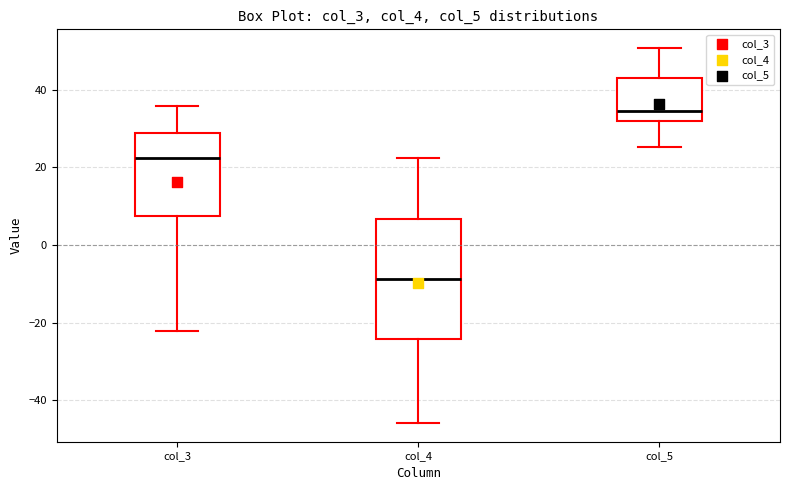

Which box's median line is the lowest?

col_4